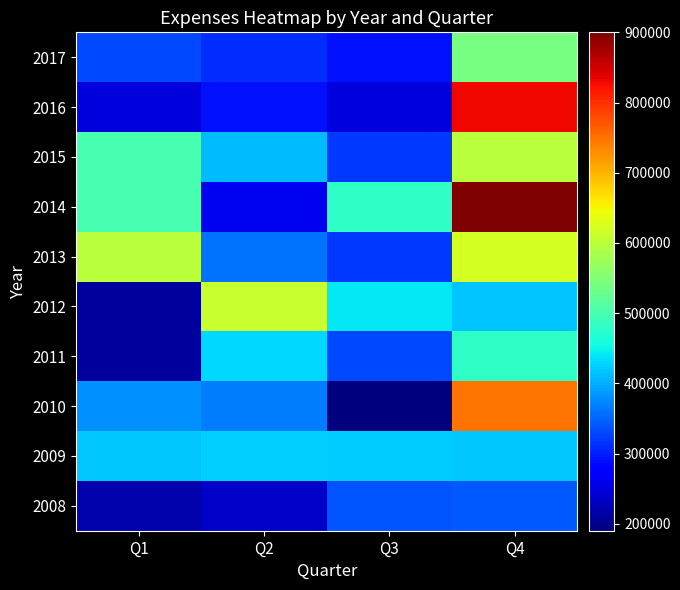

At which category is the sum across all series the highest?

Q4